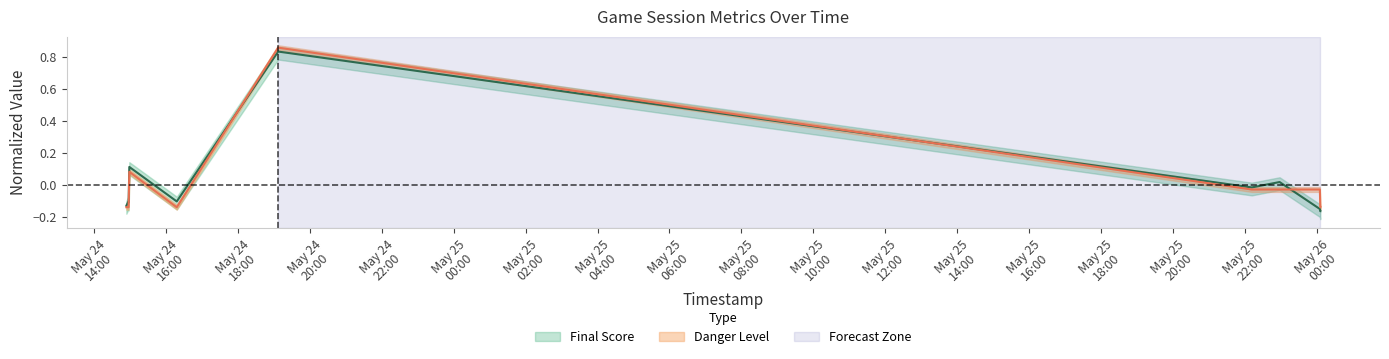

Rank the categories by Final Score value from lowest to highest.

2025-05-26 00:04:43, 2025-05-26 00:04:49, 2025-05-26 00:04:07, 2025-05-24 14:54:39, 2025-05-24 14:57:13, 2025-05-24 14:58:25, 2025-05-24 16:18:41, 2025-05-25 22:10:35, 2025-05-25 22:56:59, 2025-05-24 14:59:35, 2025-05-24 19:07:42